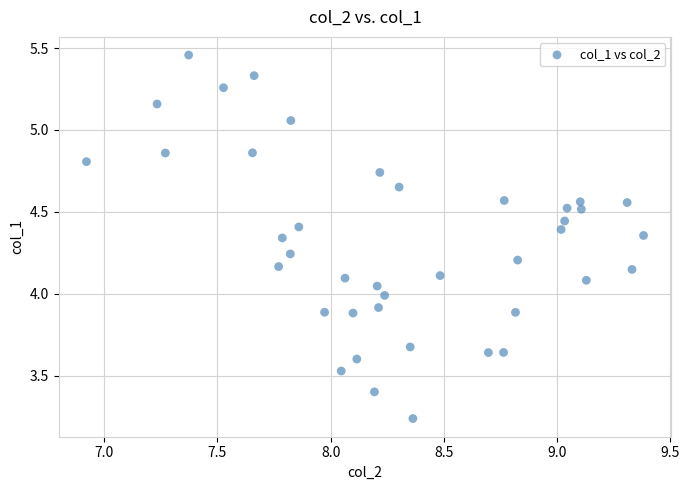

What is the range of X values (max minus min)?

2.5